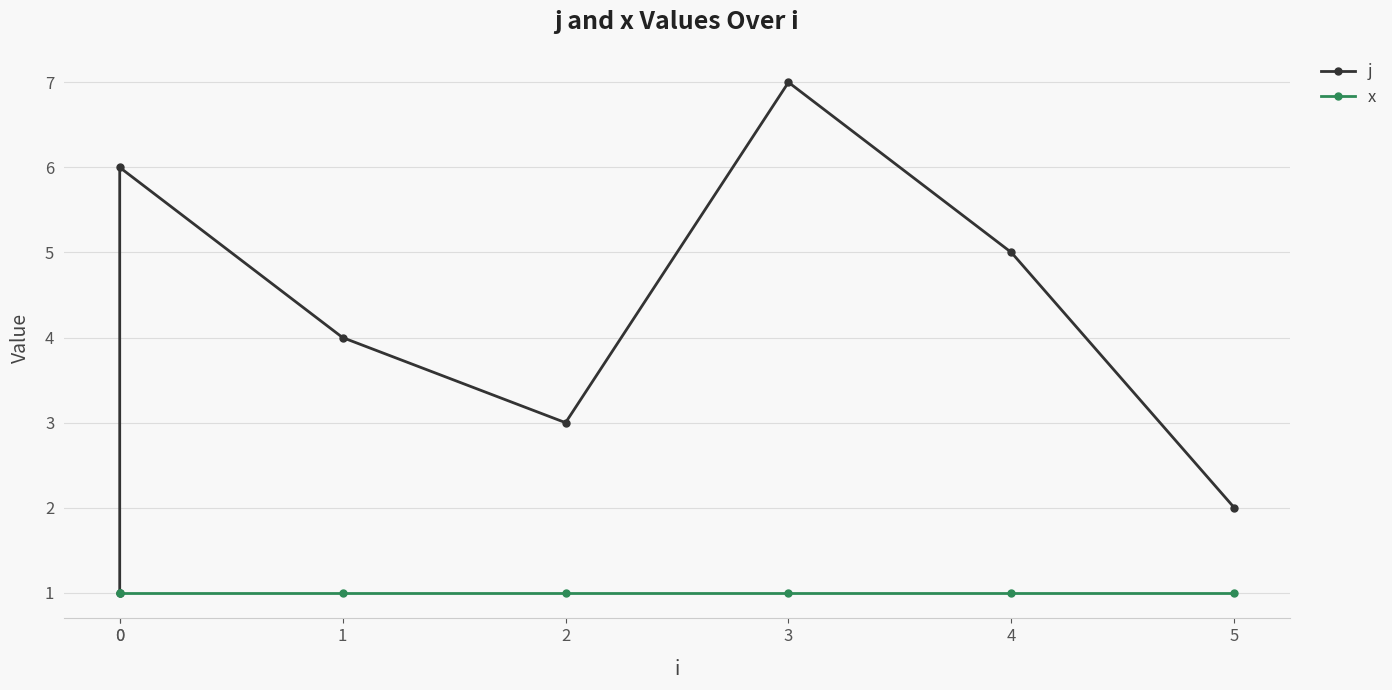

How many series are shown in this chart?

2